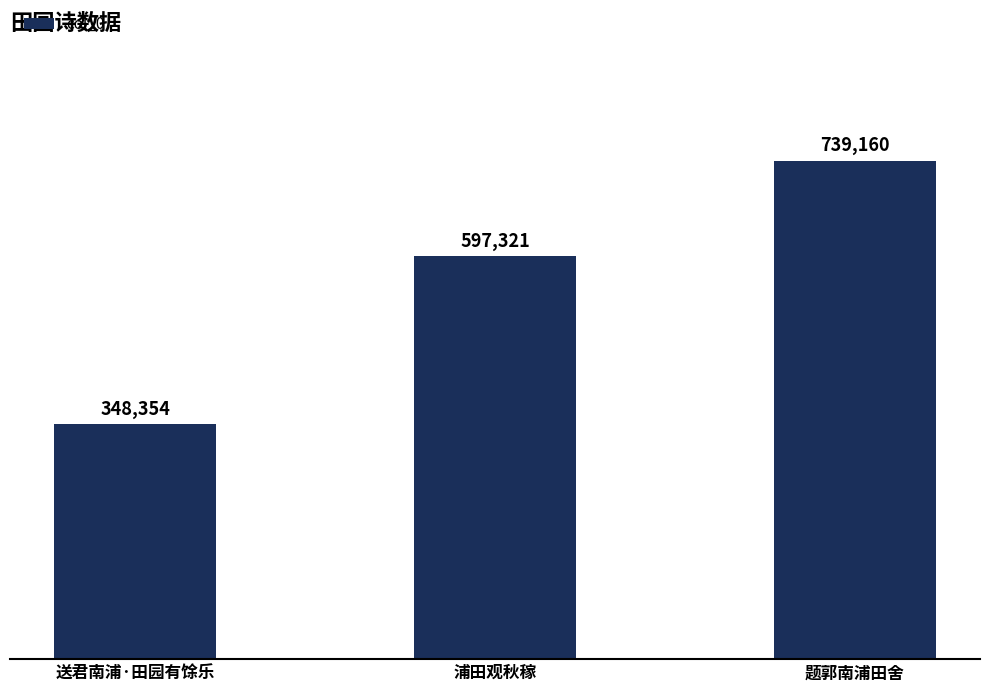

What is the average value?

561612